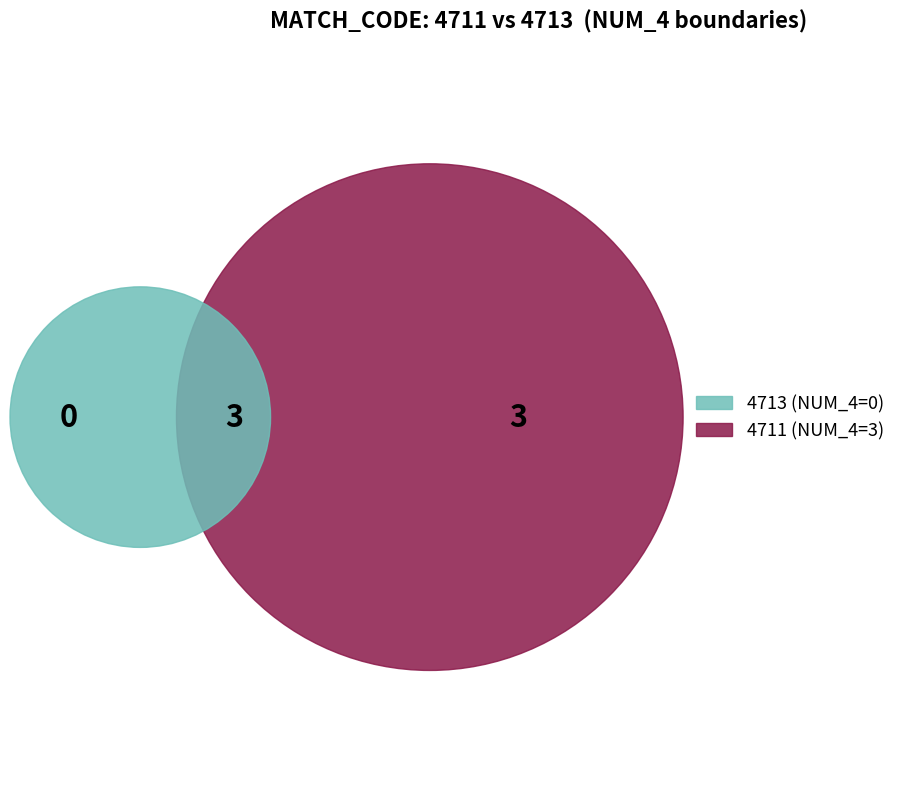

Which category has the smallest portion of the pie?

4713